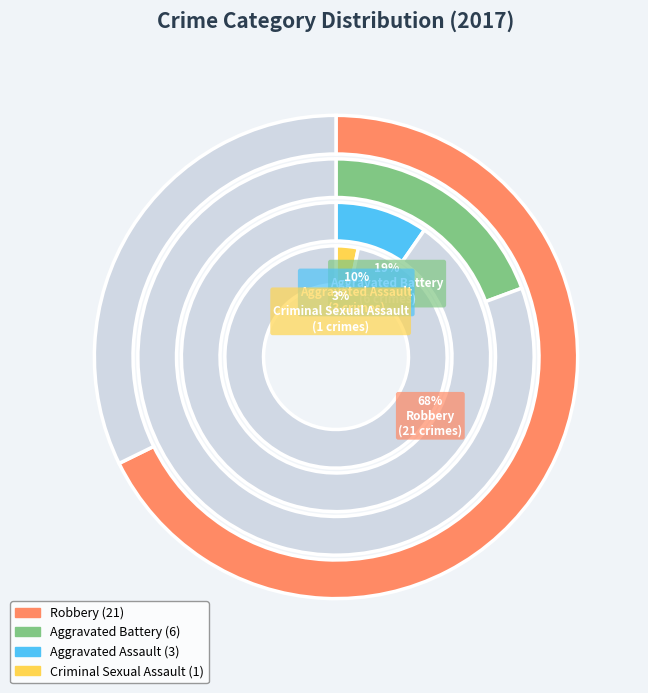

Count the number of slices in the pie.

4